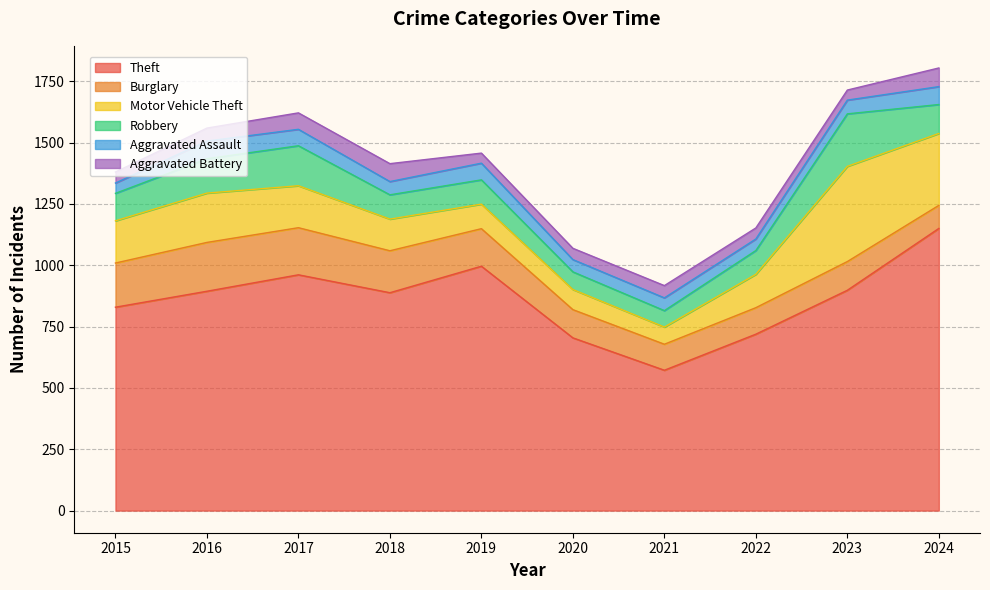

How many distinct data groups are displayed?

6